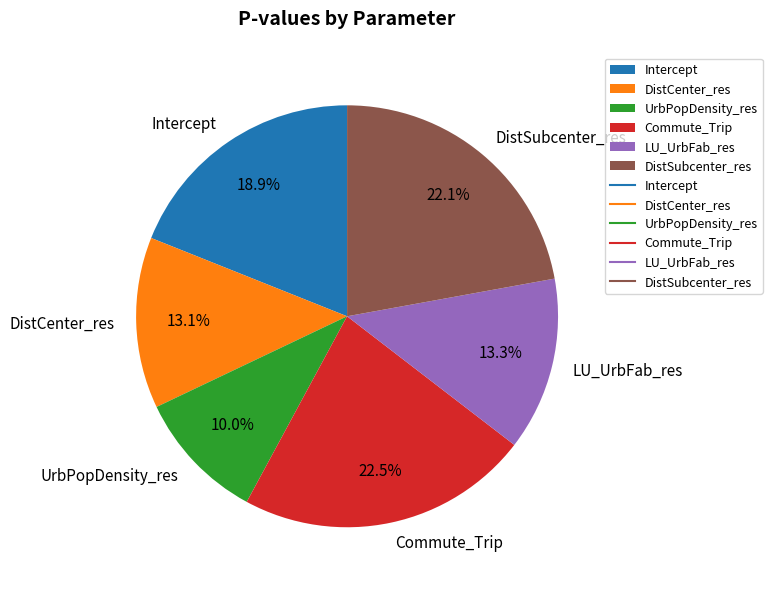

What portion of the pie excludes Commute_Trip?

77.5%